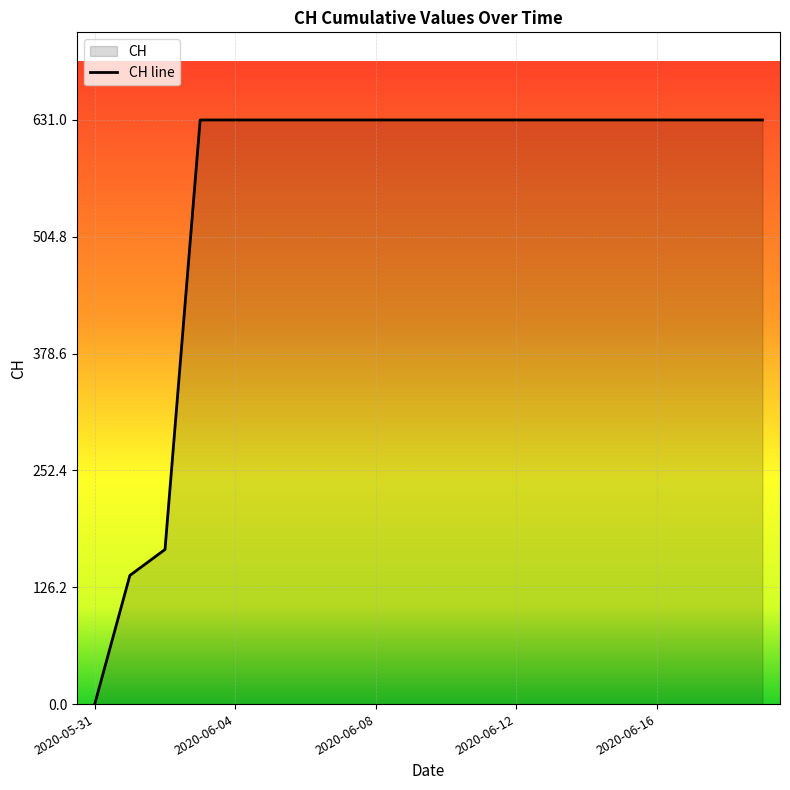

Reading left to right, what are all the values shown in this chart?

0	139	167	631	631	631	631	631	631	631	631	631	631	631	631	631	631	631	631	631